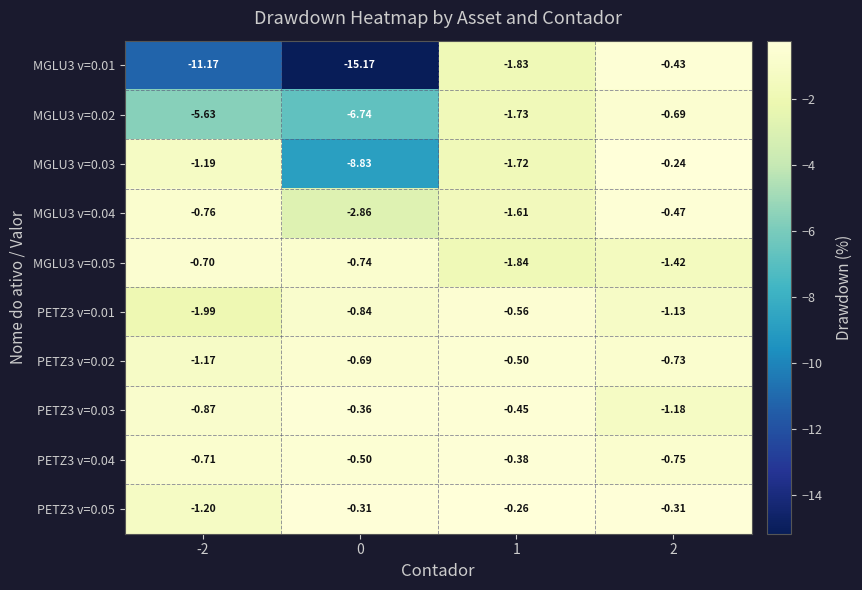

How many data points does each series have?

4